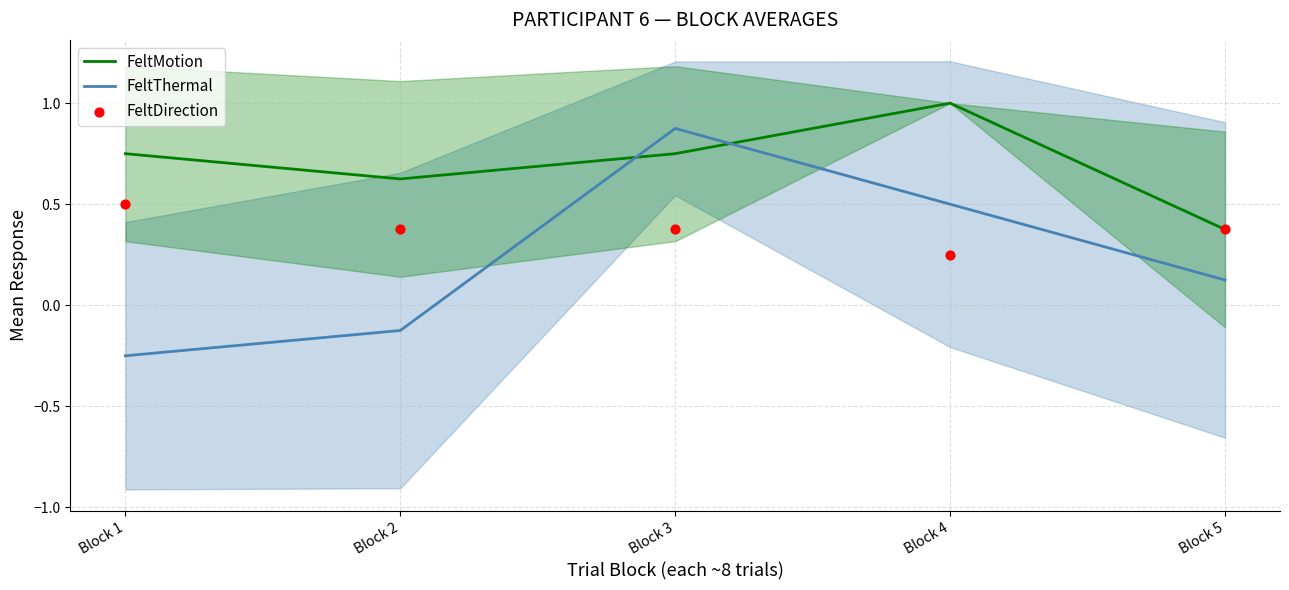

At how many categories does at least one series exceed 0?

5